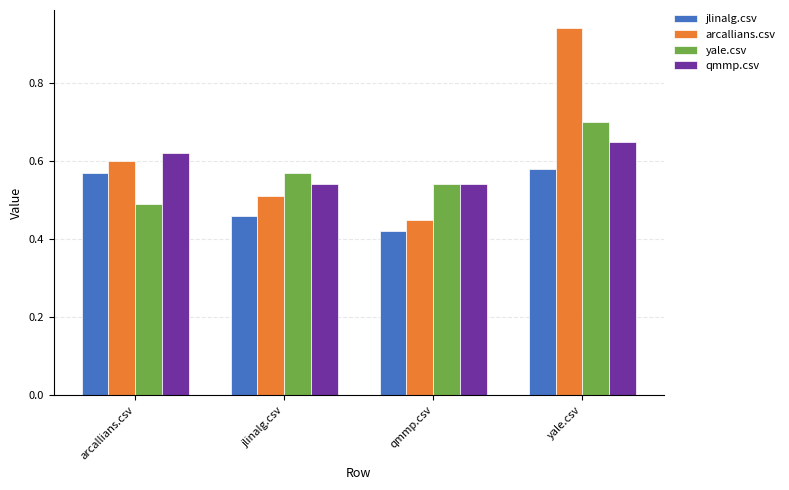

Between arcallians.csv and yale.csv, which series saw the biggest shift?

arcallians.csv